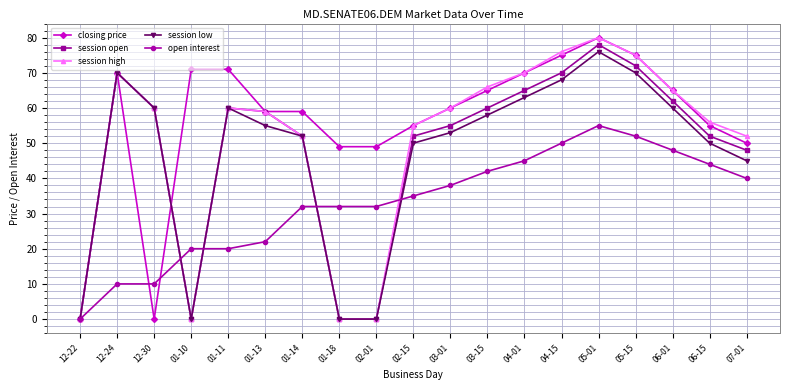

What is the difference between the highest and lowest values at 07-01?

12